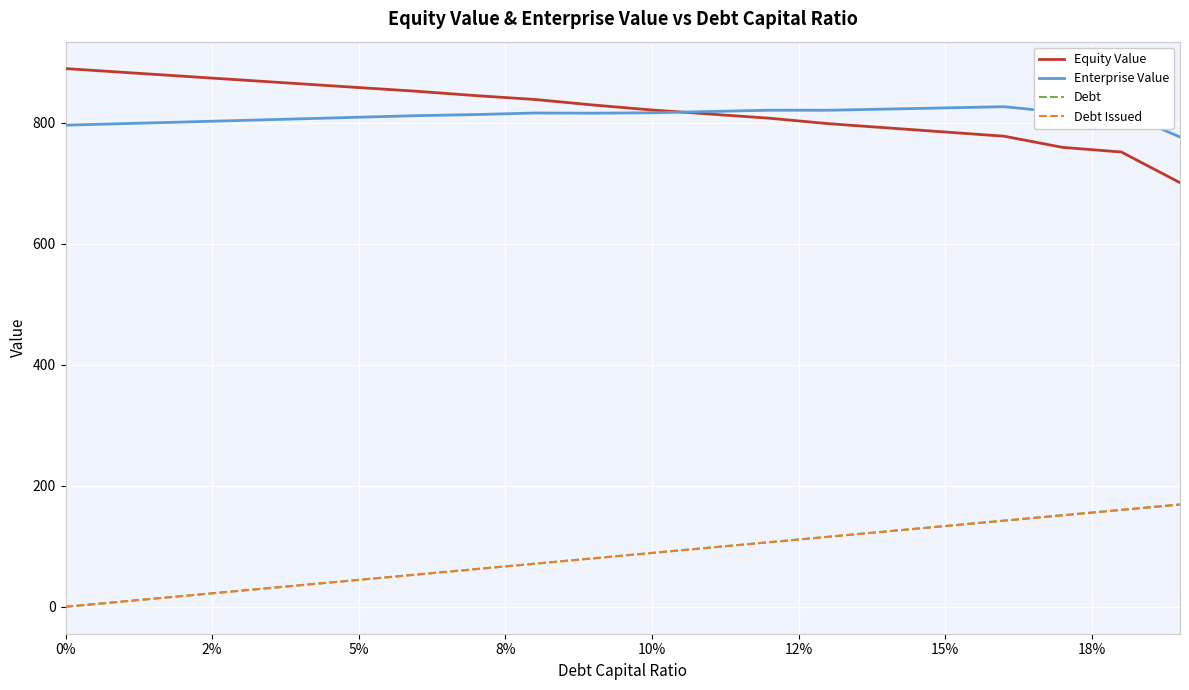

True or false: Debt and Enterprise Value cross at least once.

False